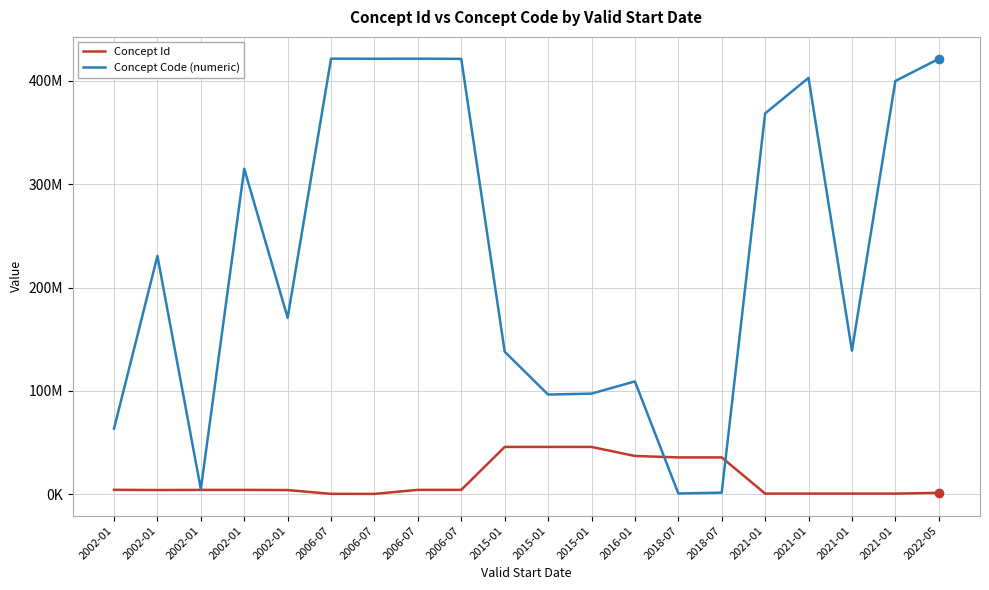

Which category has the lowest value in the Concept Id series?

2006-07